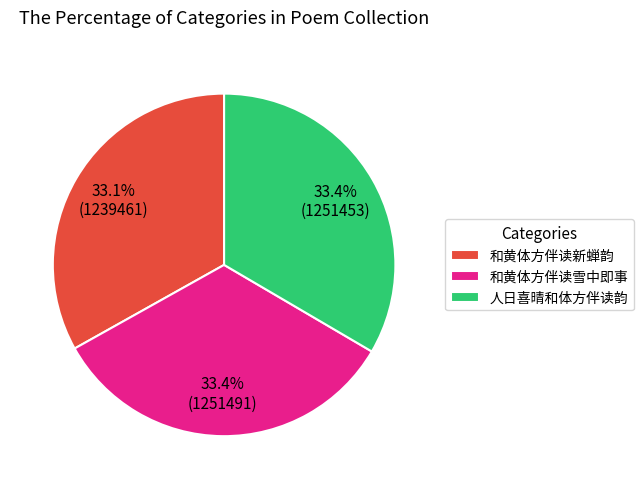

To the nearest percent, what is the average slice percentage?

33%